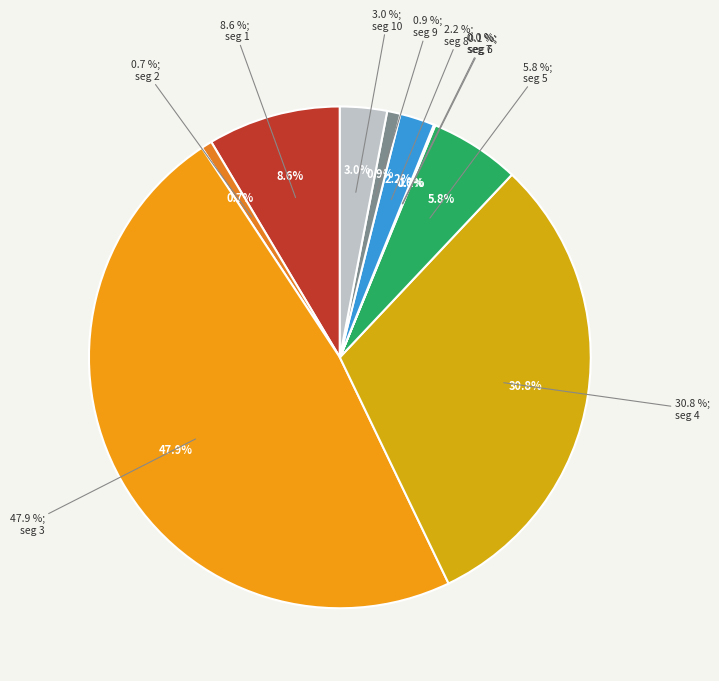

Which has a higher value, signal segment 4 or signal segment 6?

signal segment 4